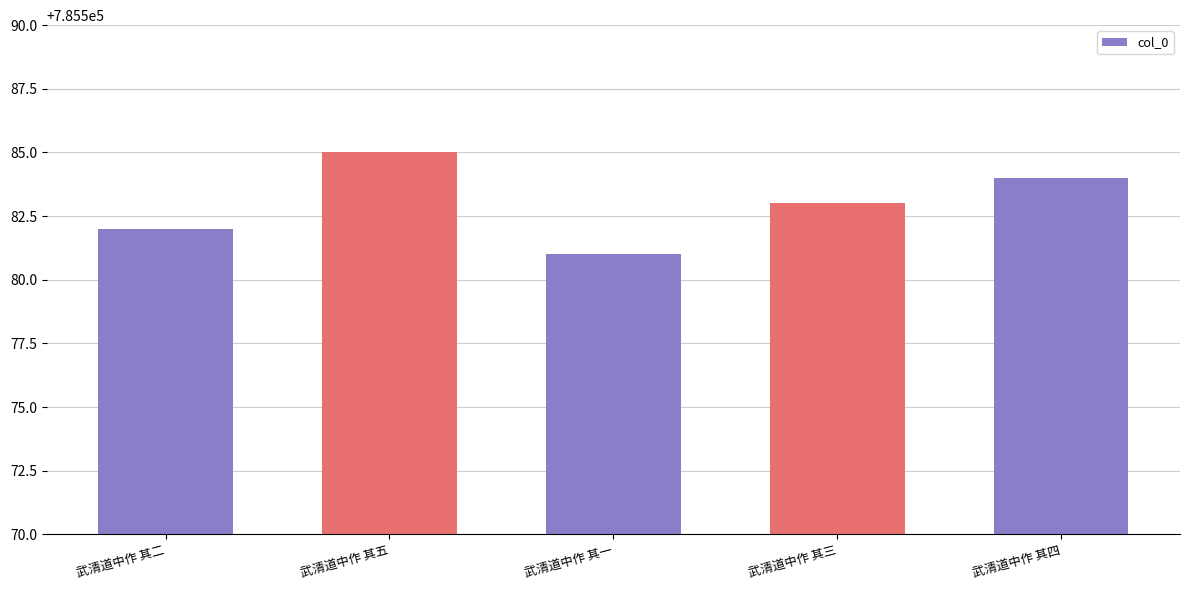

What position from the right is 武清道中作 其四?

1